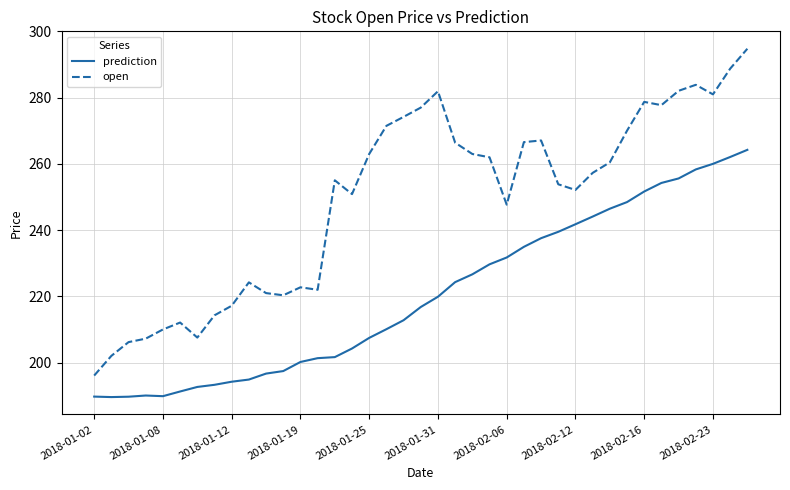

Which series has the largest total across all categories?

open